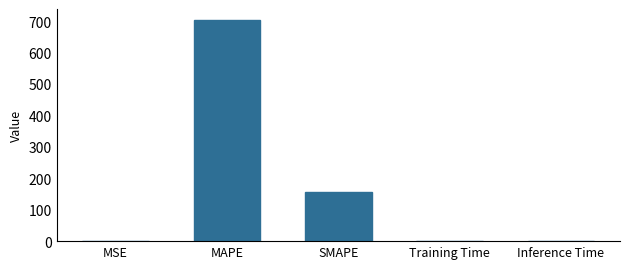

What is the sum of the values at SMAPE and MAPE?

858.8